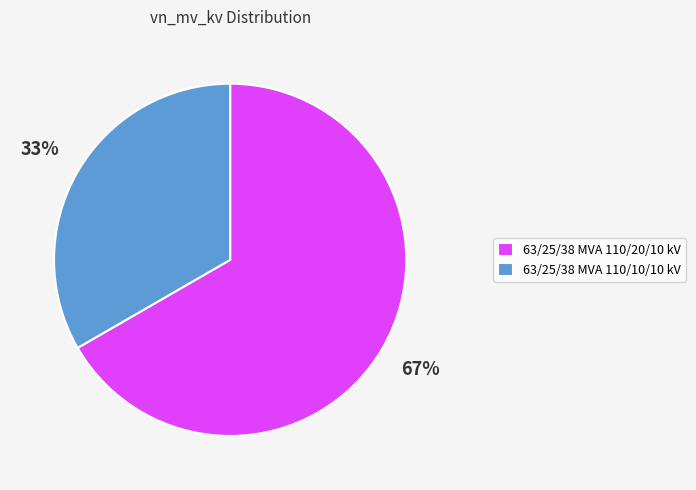

To the nearest percent, what is the average slice percentage?

50%